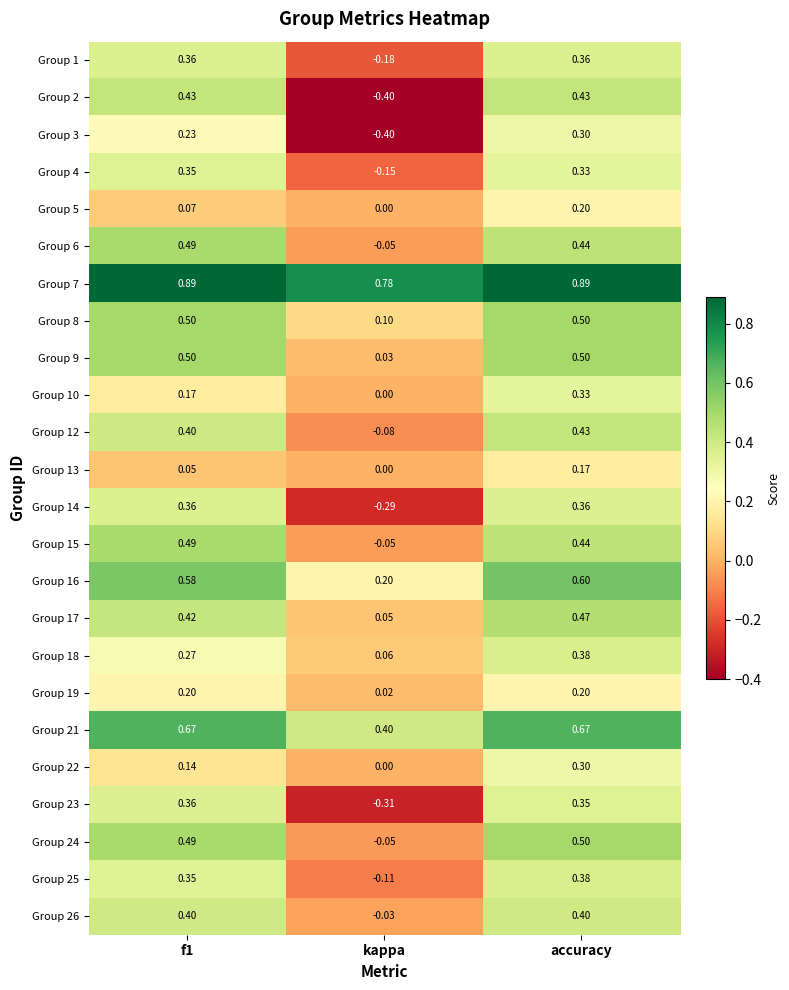

At which label does Group 17 reach its peak?

accuracy